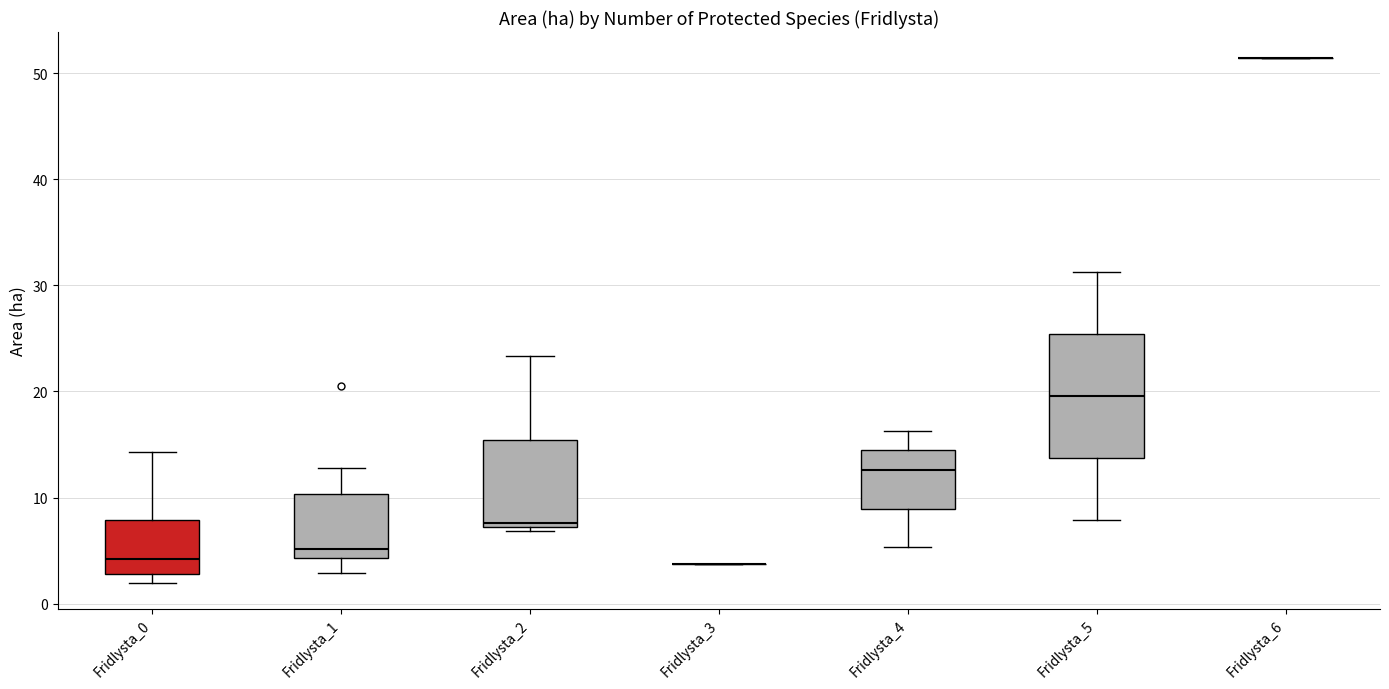

Comparing the boxes themselves (not the whiskers), which one is the tallest?

Fridlysta_5